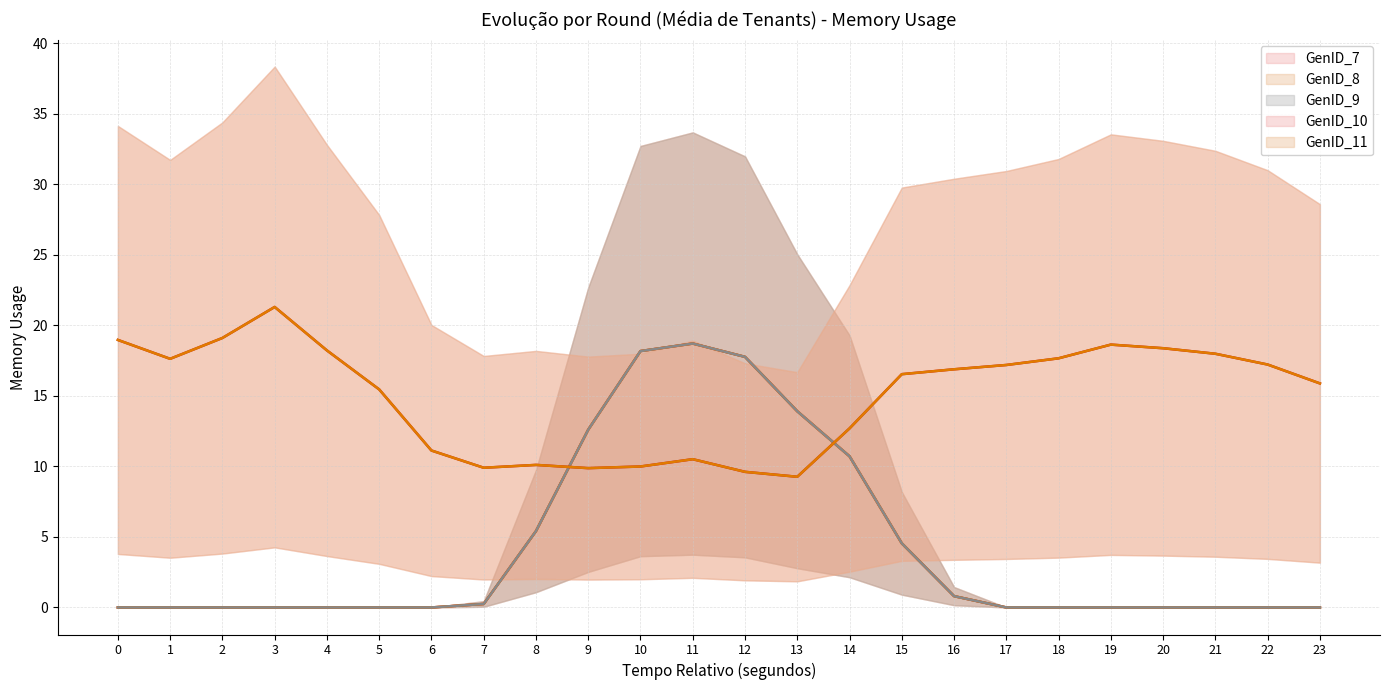

Rank the series by their maximum value, from highest to lowest.

GenID_10_line, GenID_11_line, GenID_7_line, GenID_8_line, GenID_9_line